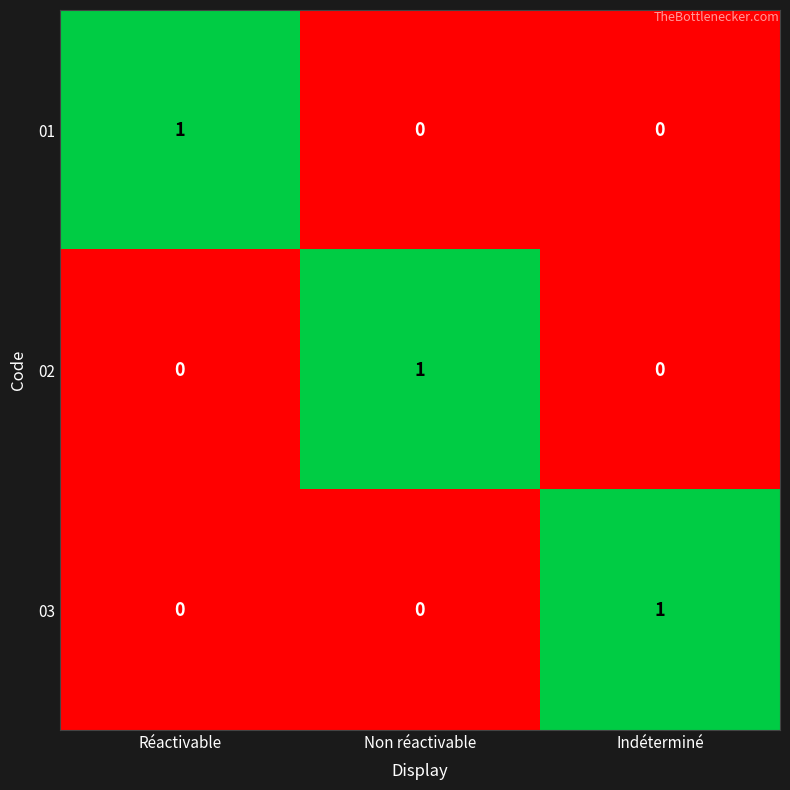

Count the 03 values in the range 0 to 1.

3